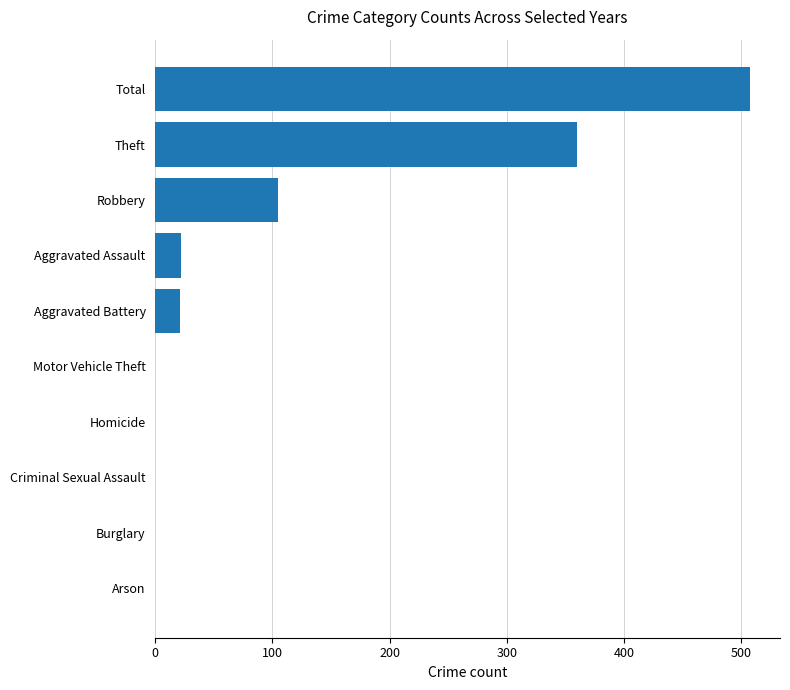

Does the chart contain stacked bars?

No